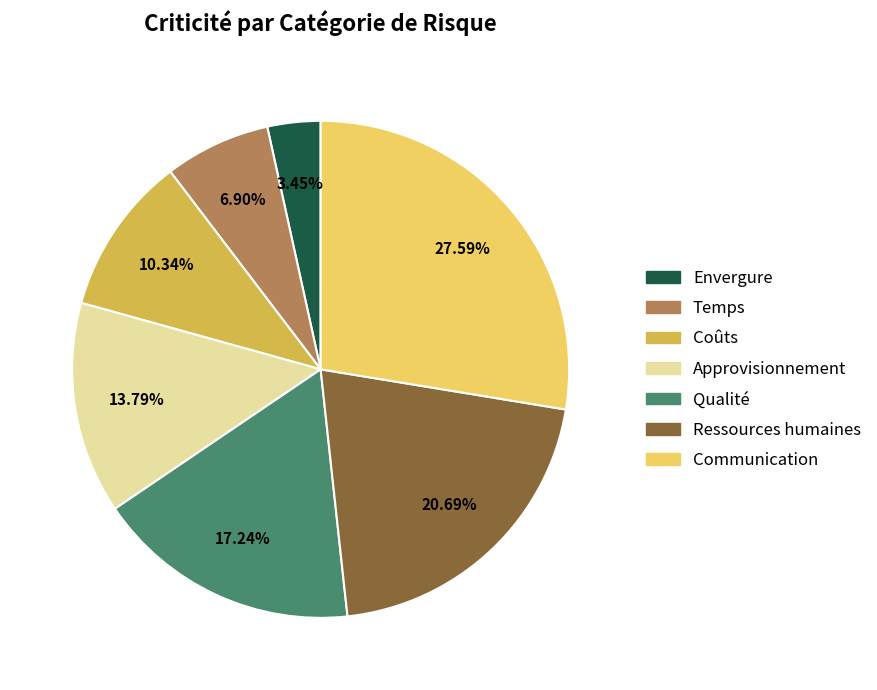

What is the smallest slice in the pie chart?

Envergure